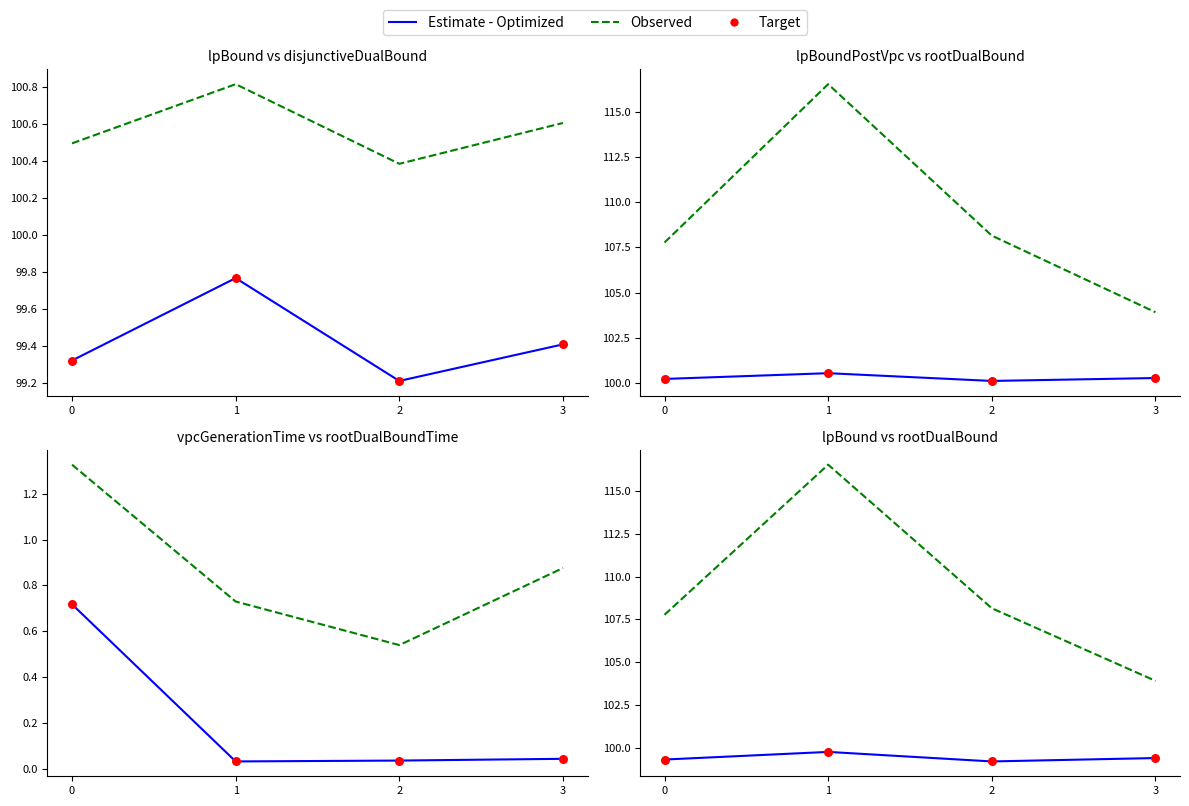

Which series reaches the minimum Y coordinate?

vpcGenerationTime